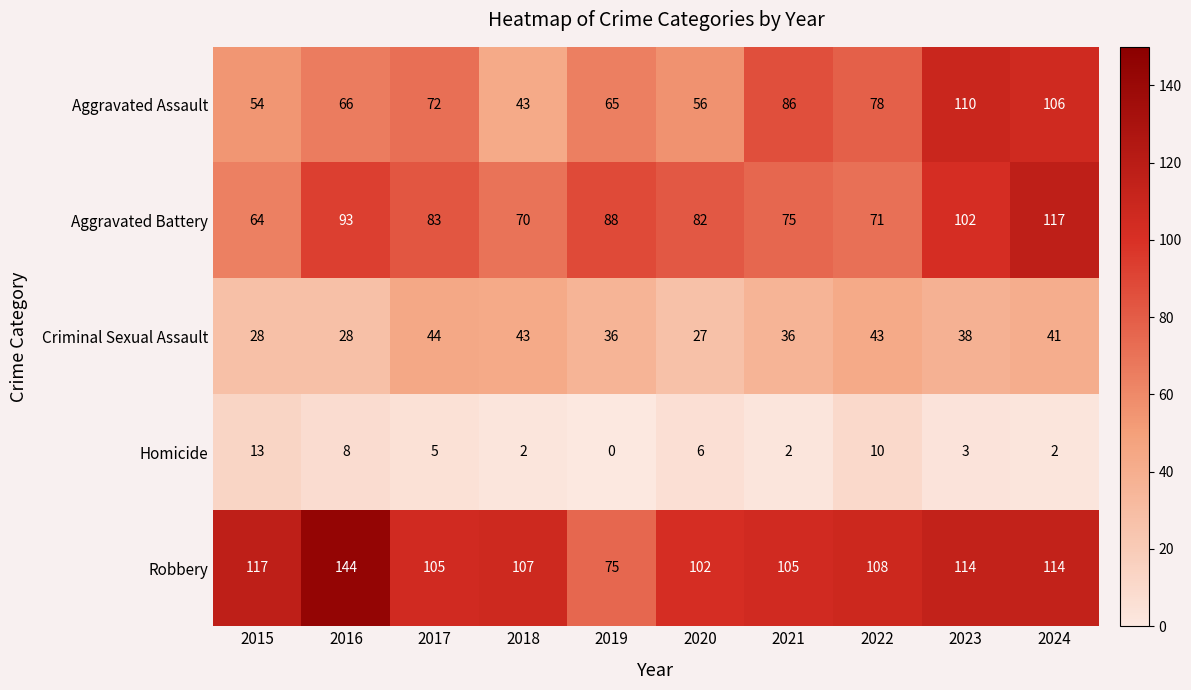

Count the number of data series in this chart.

5